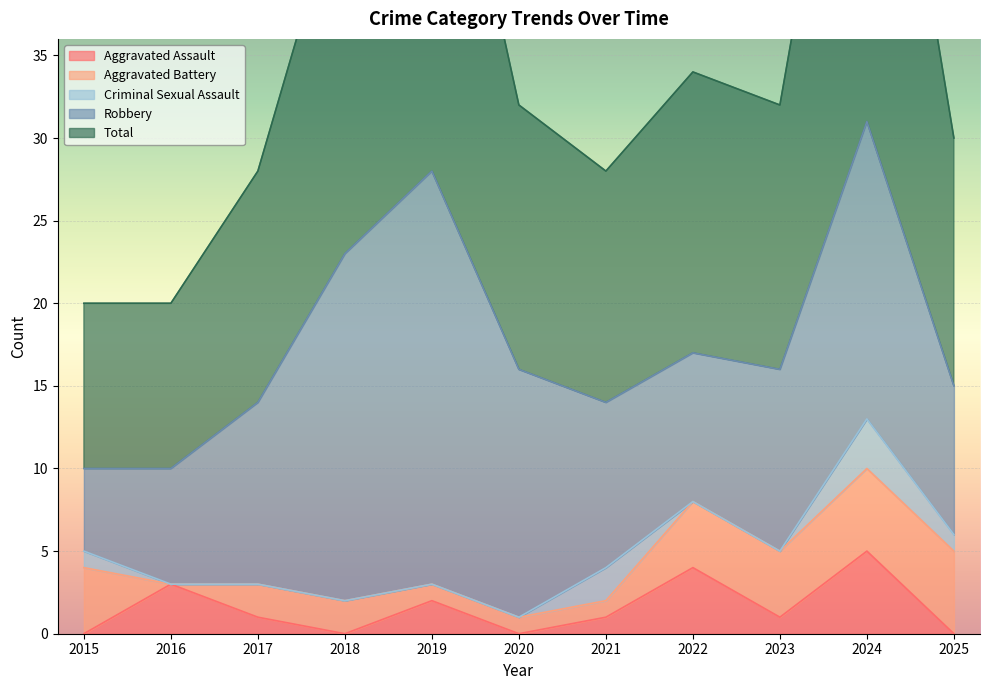

What is the difference between the Robbery values at 2025 and 2021?

1